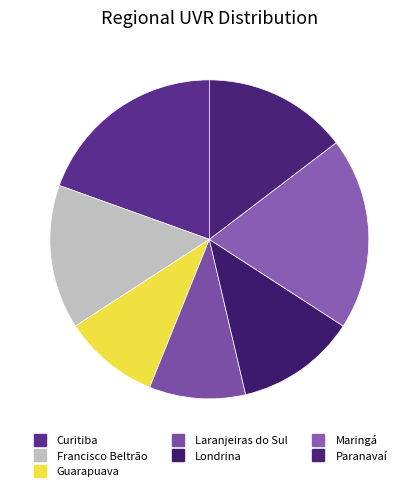

How many segments does this pie chart have?

7